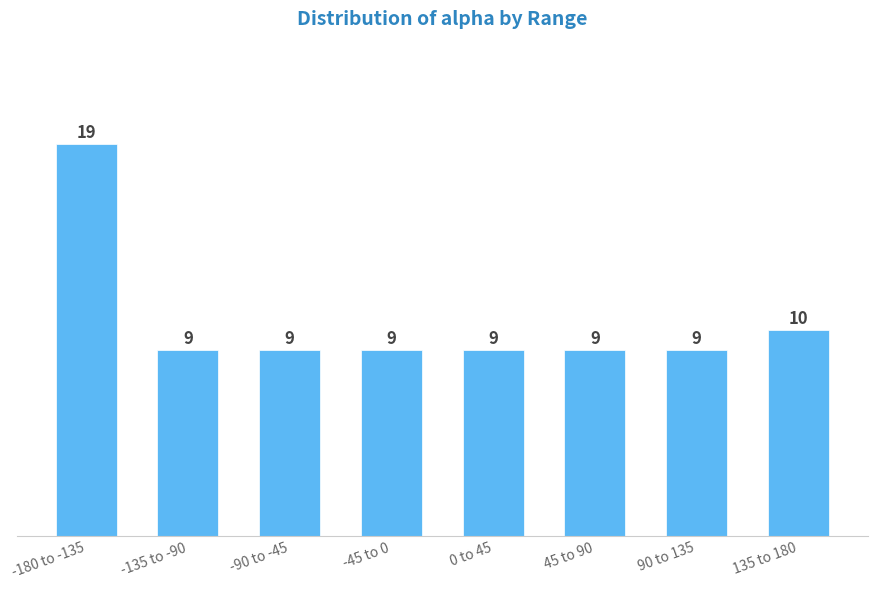

Reading left to right, list all the values displayed in this chart.

-180 to -135=19	-135 to -90=9	-90 to -45=9	-45 to 0=9	0 to 45=9	45 to 90=9	90 to 135=9	135 to 180=10